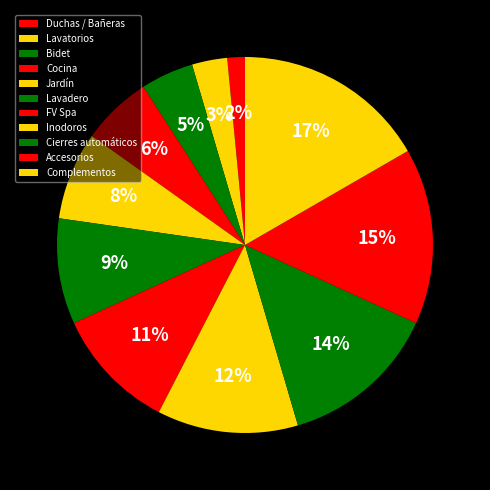

Which slice is the largest?

Complementos